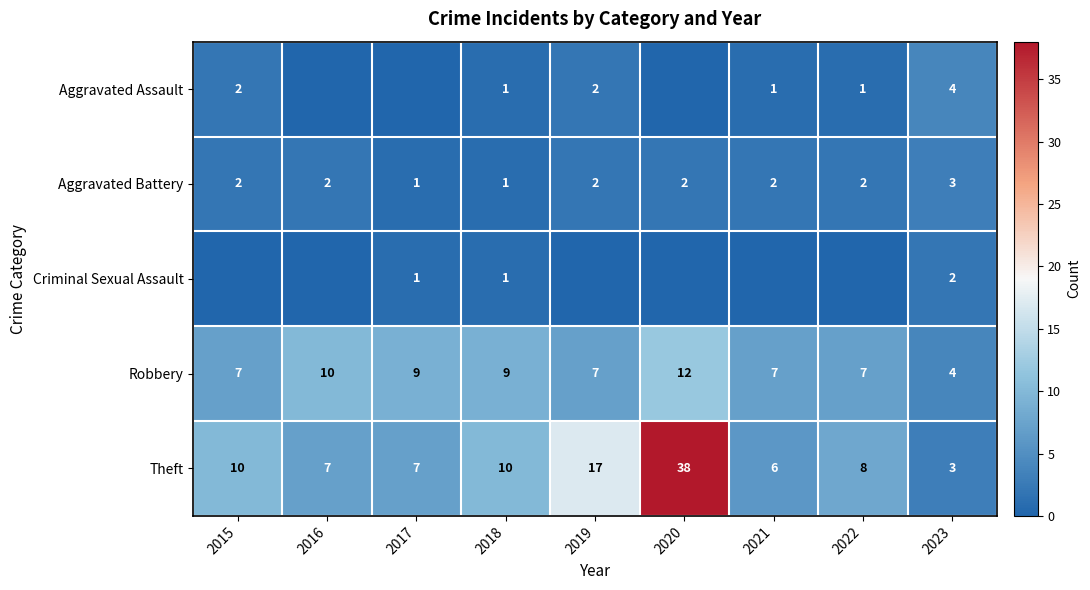

At which label does Theft reach its minimum?

2023